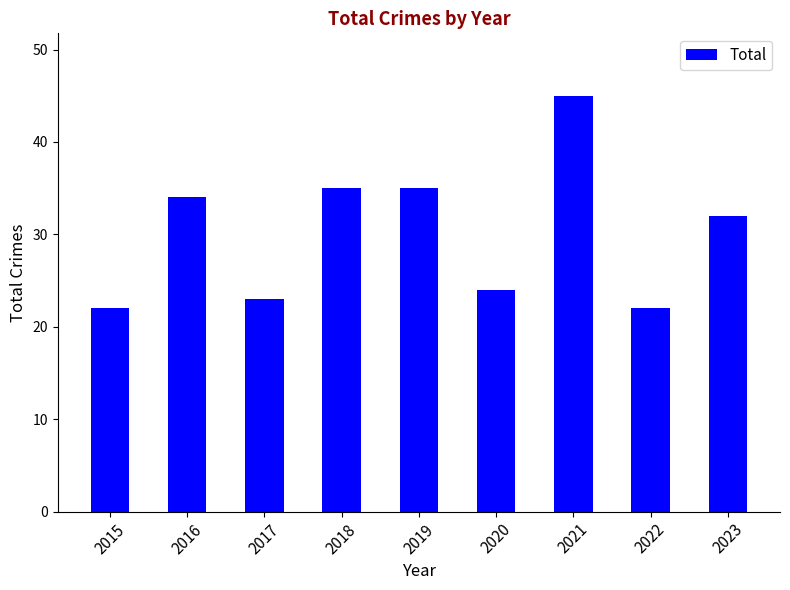

What is the sum of all values?

272